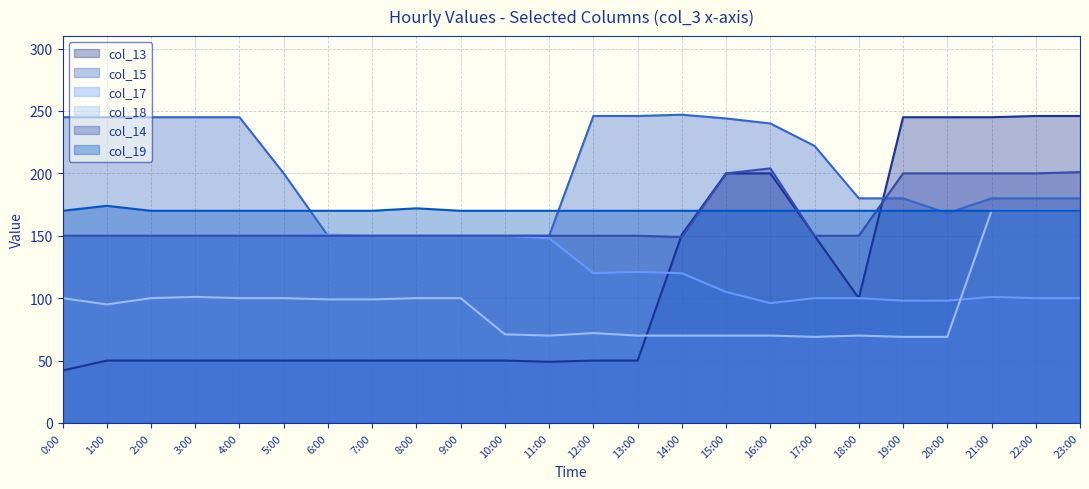

What is the spread (max minus min) of values at 6:00?

120